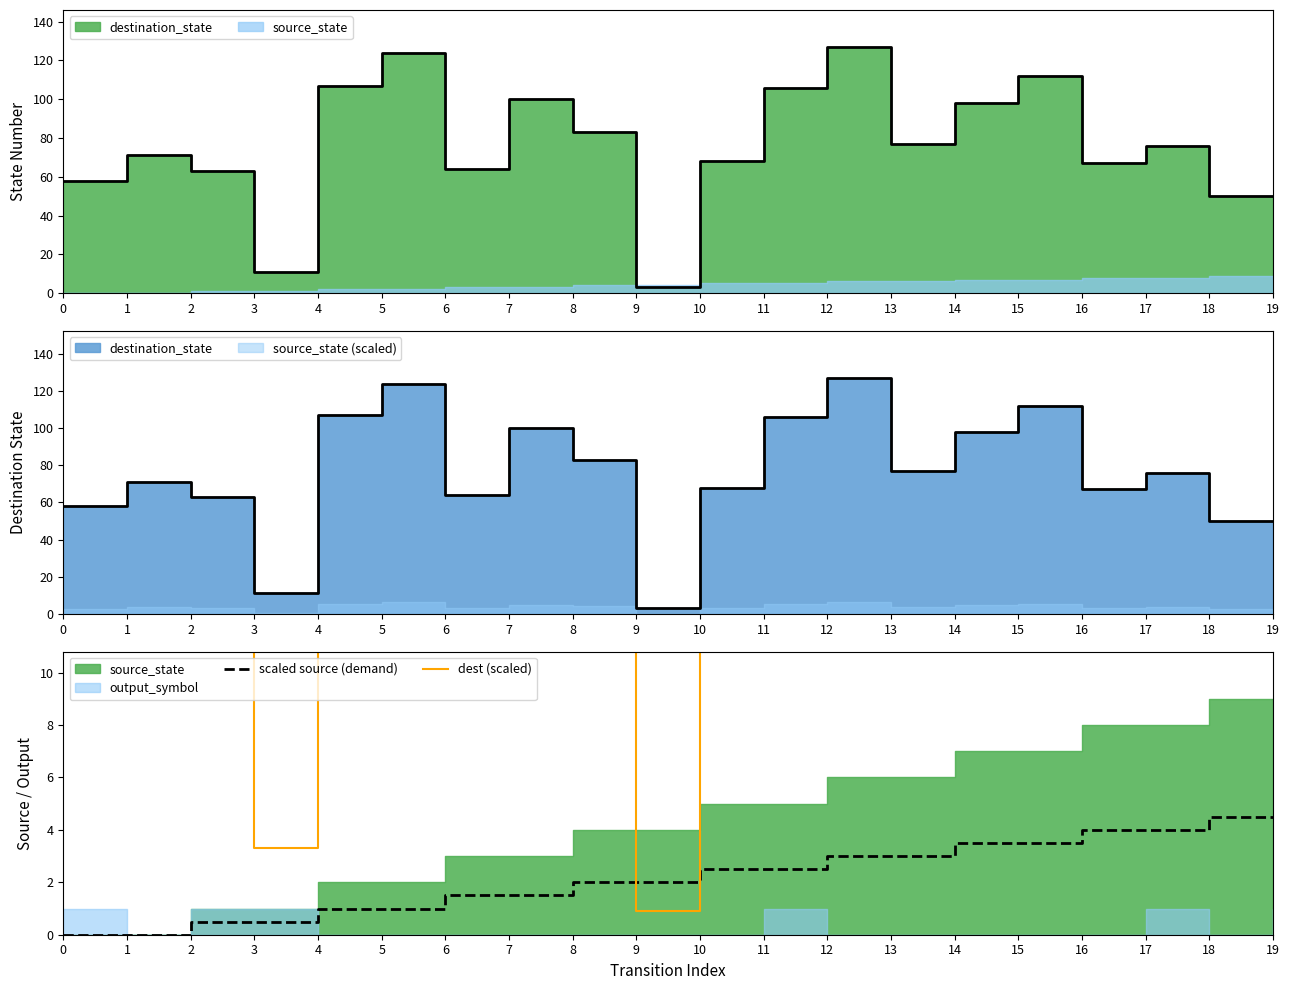

Reading left to right, extract all data points from this chart.

scaled source (demand): 0.0	0.0	0.5	0.5	1.0	1.0	1.5	1.5	2.0	2.0	2.5	2.5	3.0	3.0	3.5	3.5	4.0	4.0	4.5	4.5
dest (scaled): 17.4	21.3	18.9	3.3	32.1	37.2	19.2	30.0	24.9	0.9	20.4	31.8	38.1	23.1	29.4	33.6	20.1	22.8	15.0	15.0